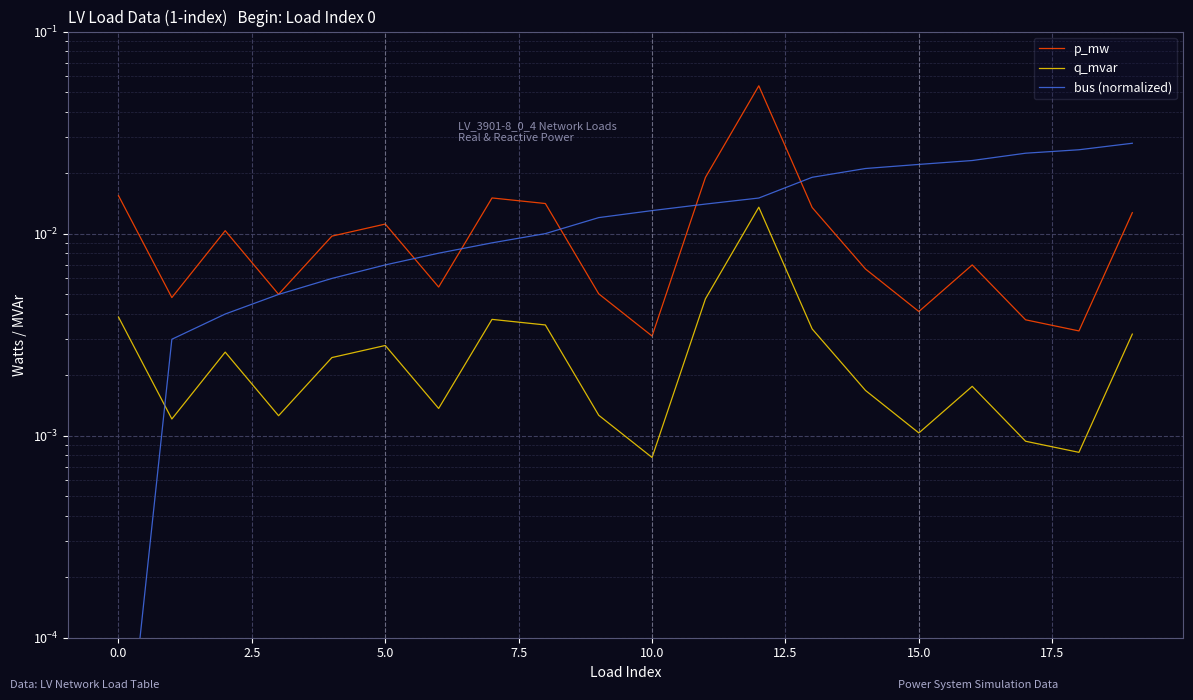

The p_mw series shows 0.0 at 19. True or false?

True